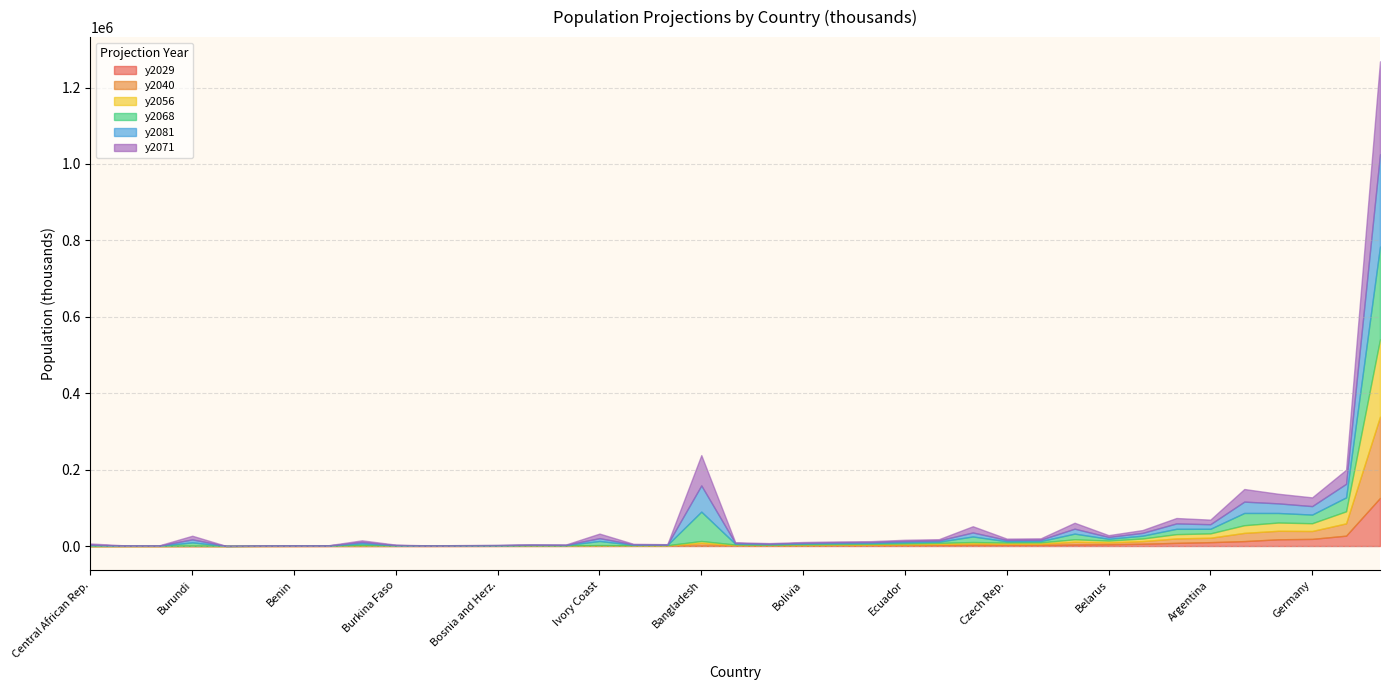

At which category does y2068 reach its first local peak?

Australia